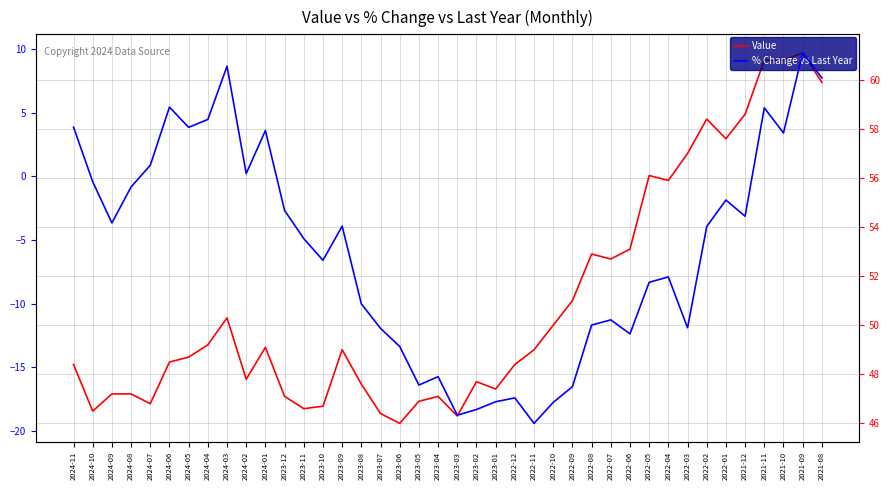

What is the spread (max minus min) of values at 2024-08?

48.0